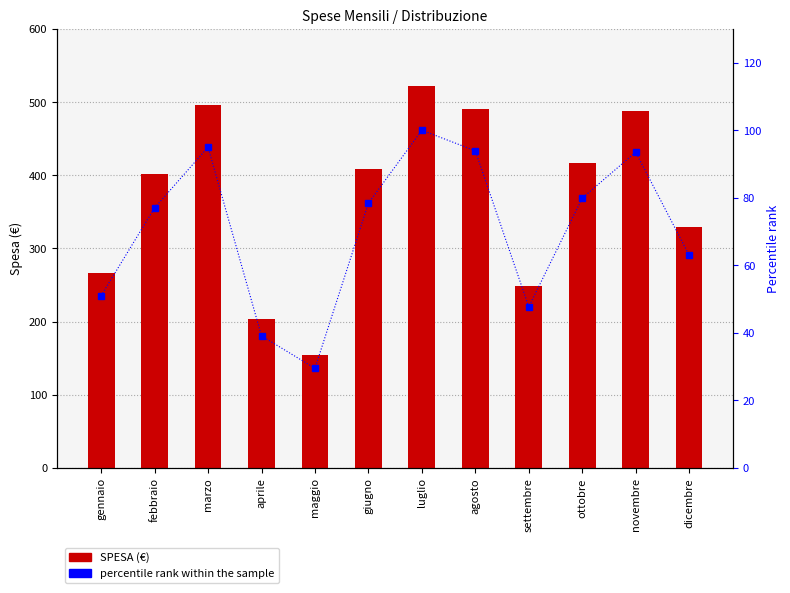

Which has a higher value, aprile or maggio?

aprile